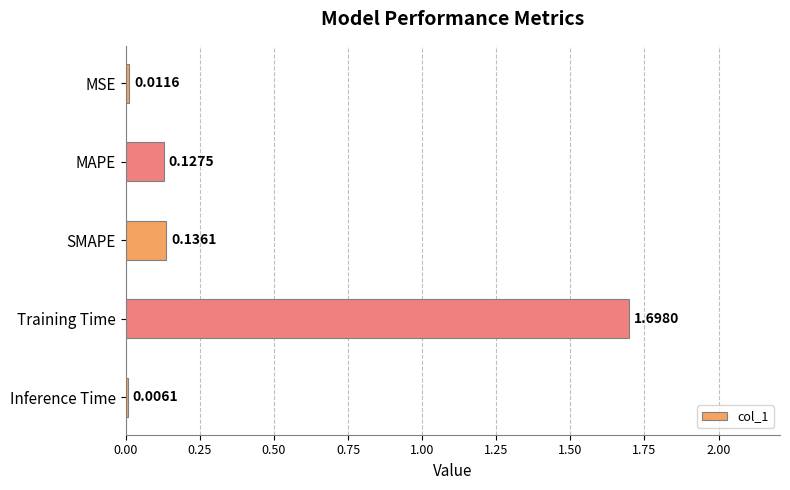

What is the greatest value displayed?

1.7